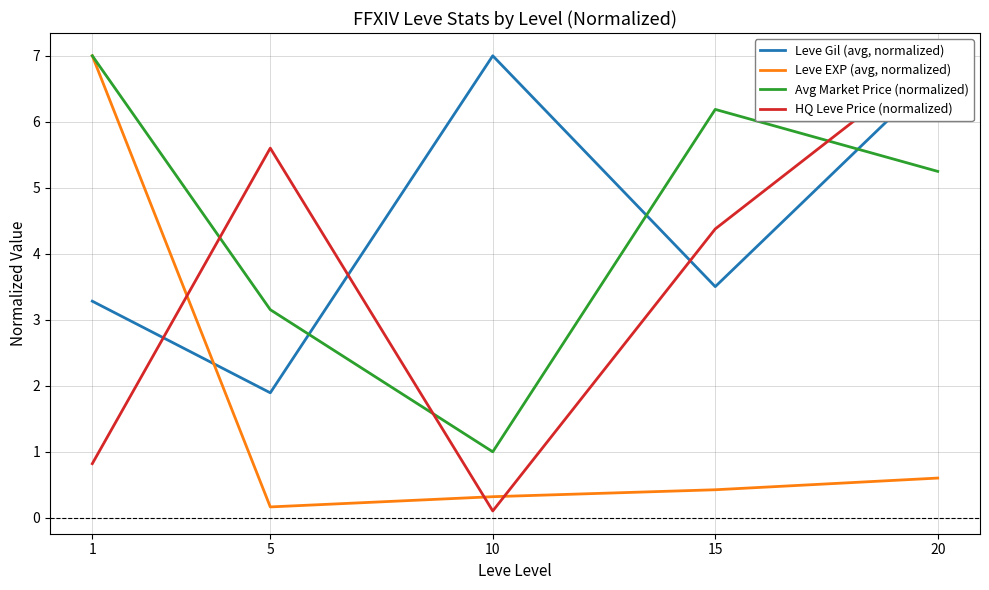

At which label does HQ Leve Price (normalized) reach its peak?

20